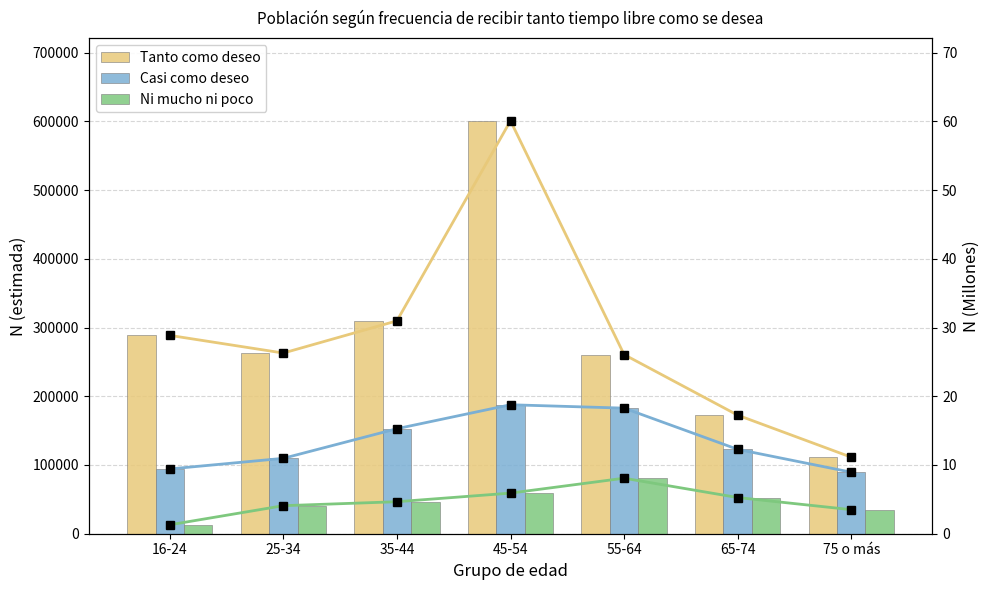

Reading right to left, transcribe all the data shown in this chart.

Tanto como deseo: 111329.0	172499.0	260673.0	600837.0	309744.0	262895.0	288603.0
Casi como deseo: 89476.0	122751.0	182732.0	187653.0	152789.0	109693.0	94213.0
Ni mucho ni poco: 35000.0	52657.0	80788.0	59088.0	46557.0	40796.0	12971.0
Tanto como deseo (line): 11.1	17.2	26.1	60.1	31.0	26.3	28.9
Casi como deseo (line): 8.9	12.3	18.3	18.8	15.3	11.0	9.4
Ni mucho ni poco (line): 3.5	5.3	8.1	5.9	4.7	4.1	1.3